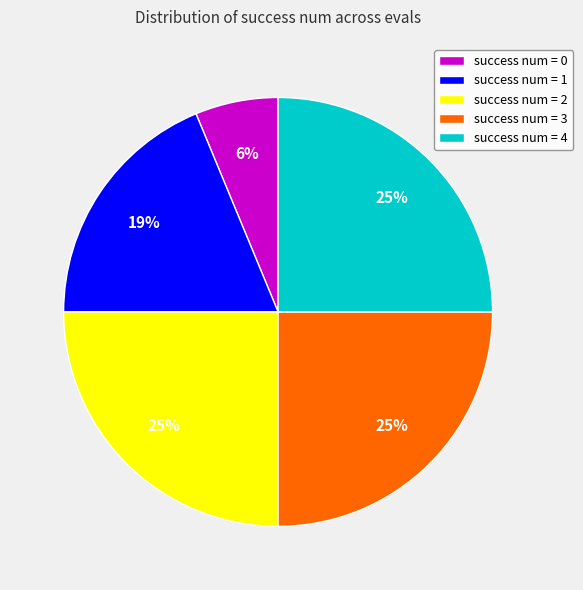

To the nearest percent, what is the difference between the largest and smallest slice percentages?

19%